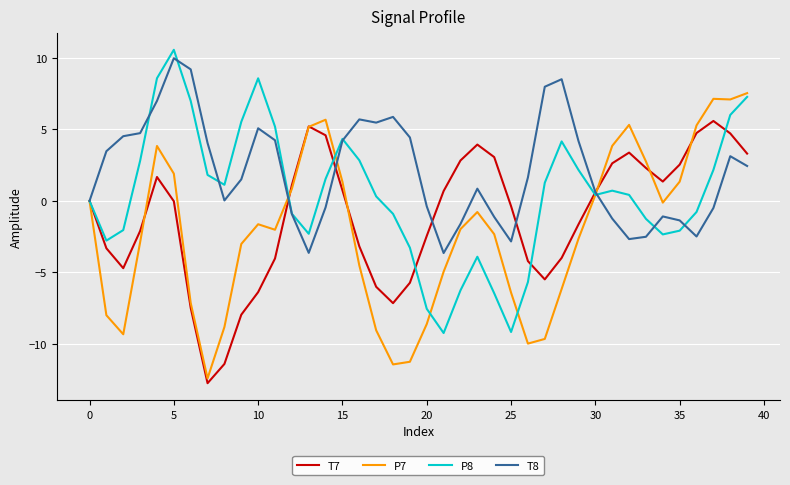

What is the minimum value shown in the chart?

-12.7